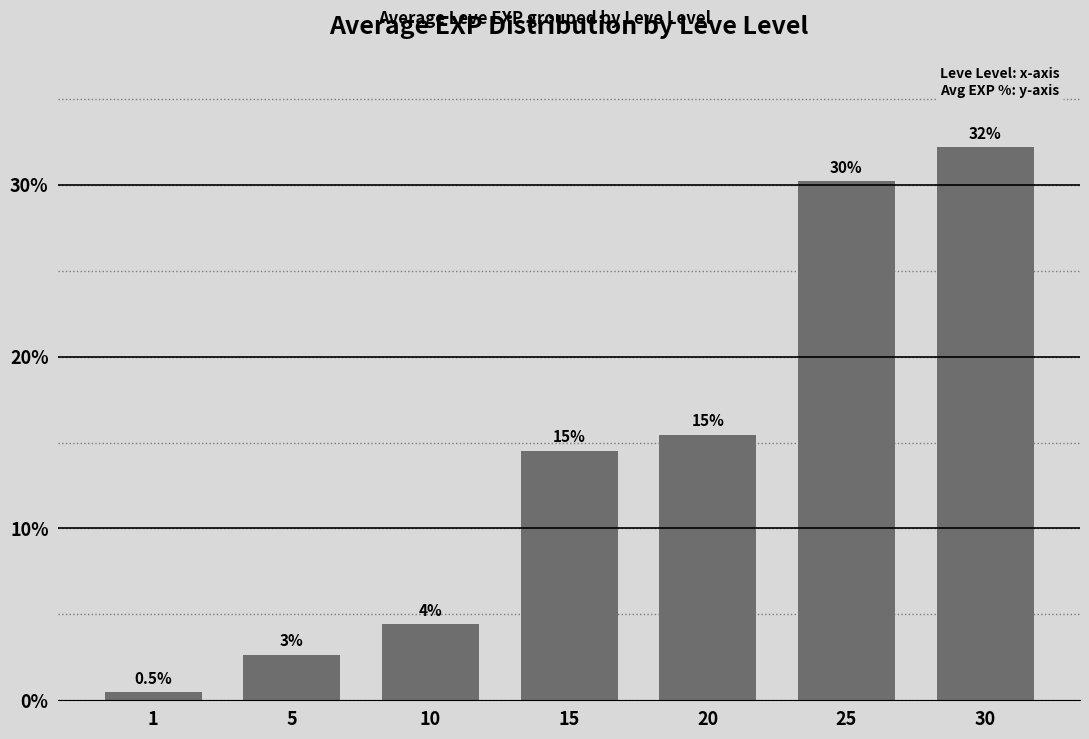

What is the minimum value shown in the chart?

0.5